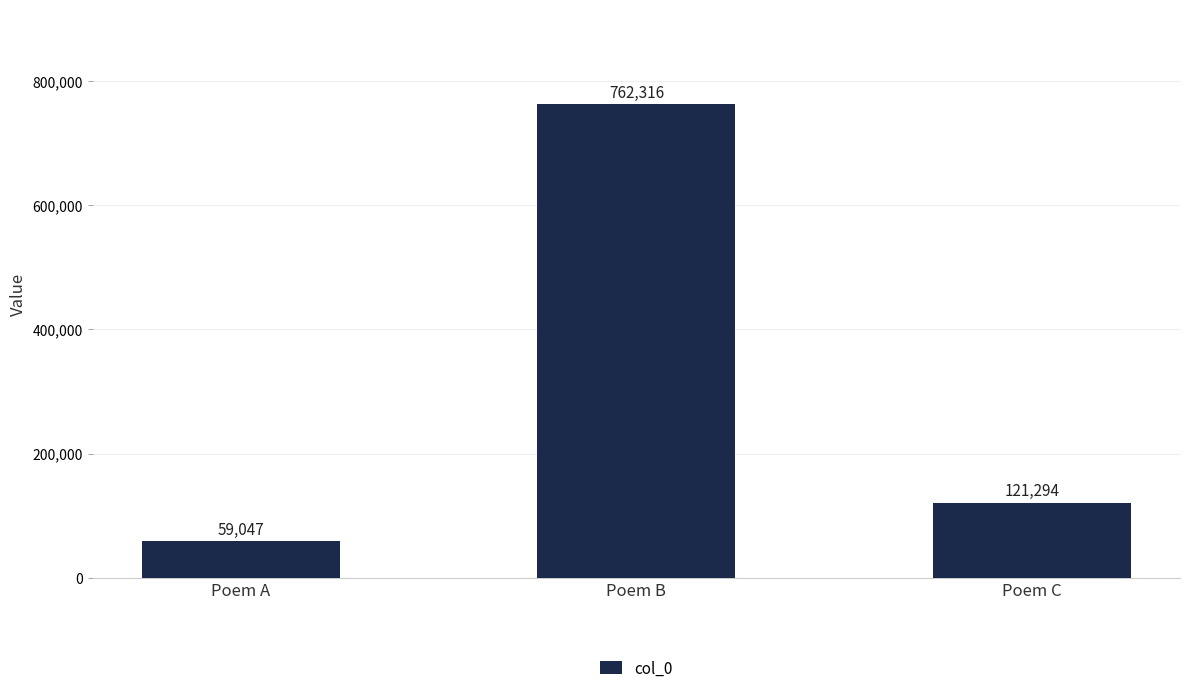

What is the difference between the maximum and minimum values?

703269